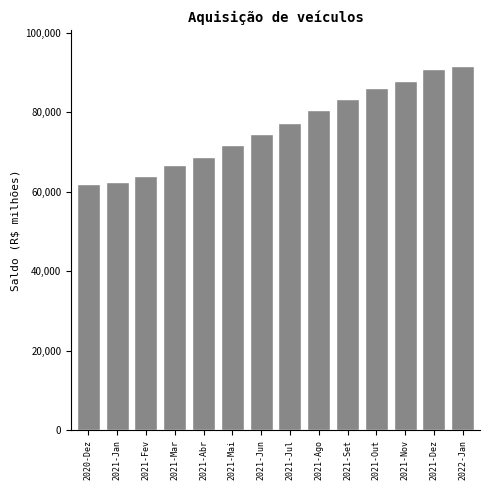

Reading left to right, extract all data points from this chart.

61988	62460	64065	66615	68791	71661	74482	77213	80539	83348	86011	87803	90777	91566